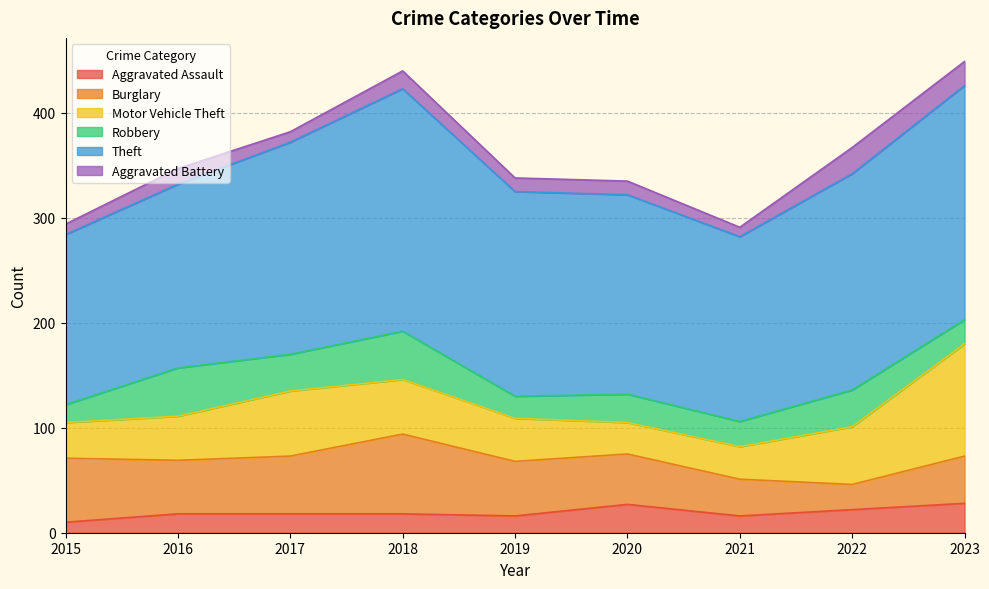

The Aggravated Assault series shows 7 at 2015. True or false?

False